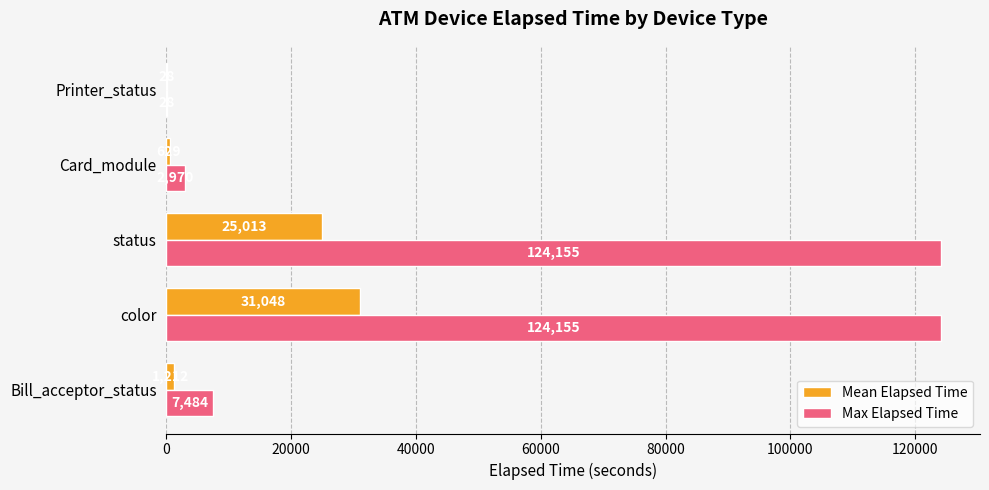

What is the sum of the Max Elapsed Time values at Bill_acceptor_status and Printer_status?

7512.0